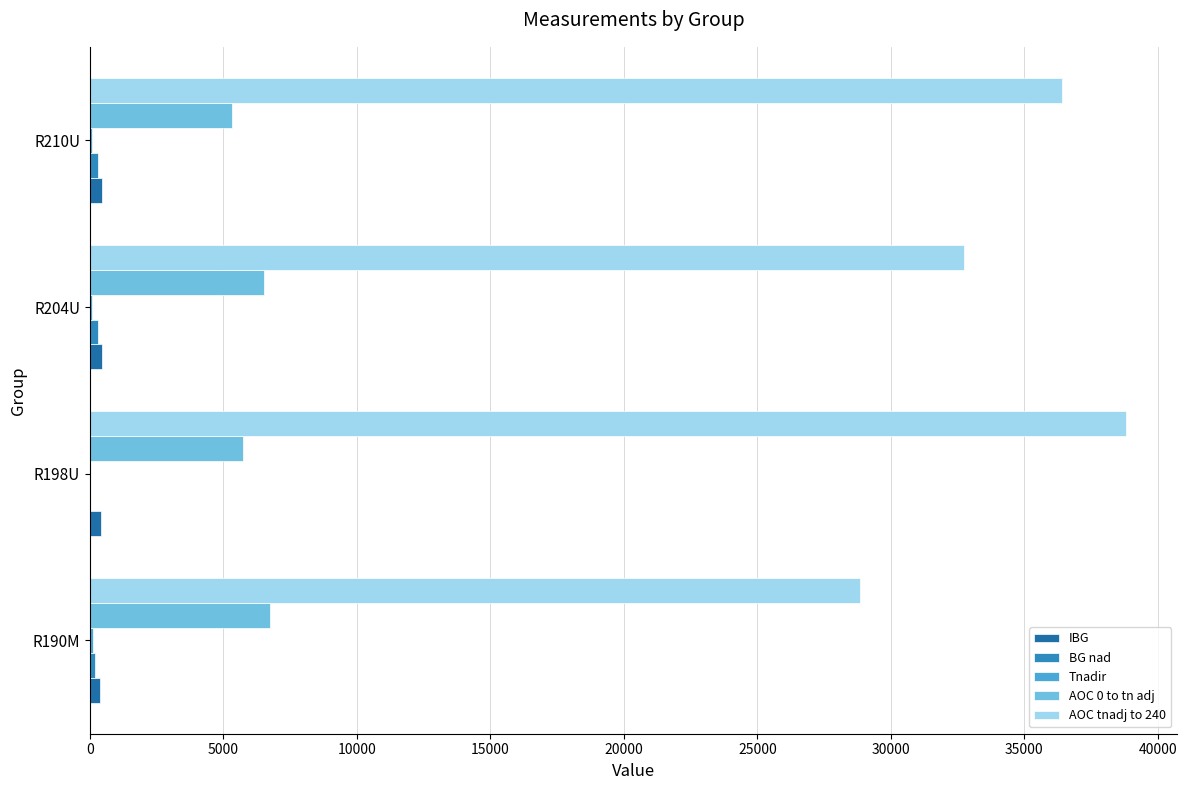

At which category is the sum across all series the highest?

R198U